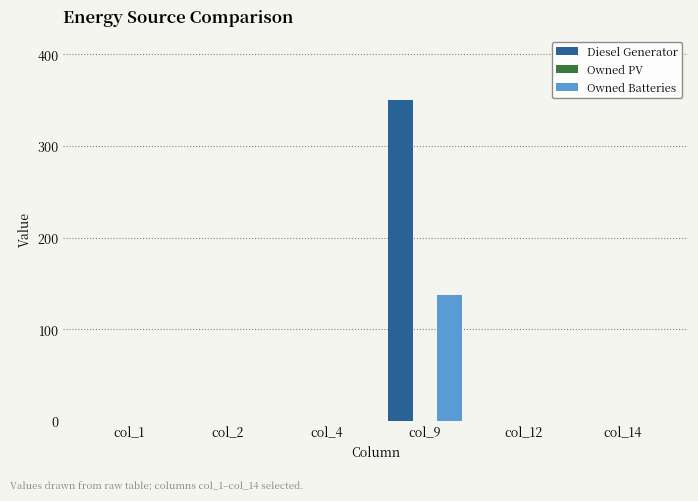

Which series changed the most between col_2 and col_9?

Diesel Generator